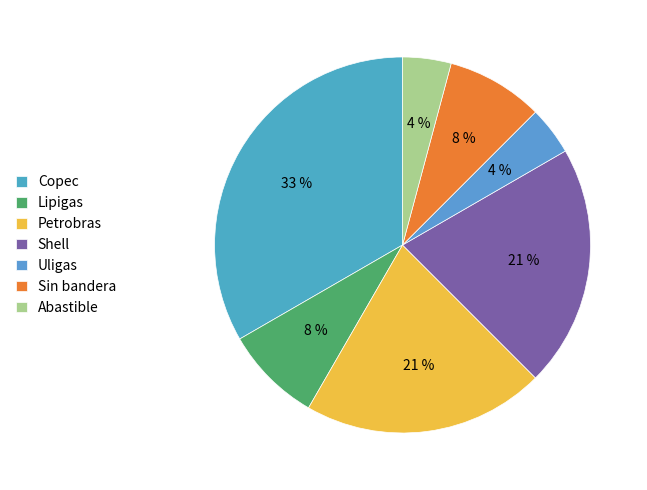

How many slices are in this pie chart?

7